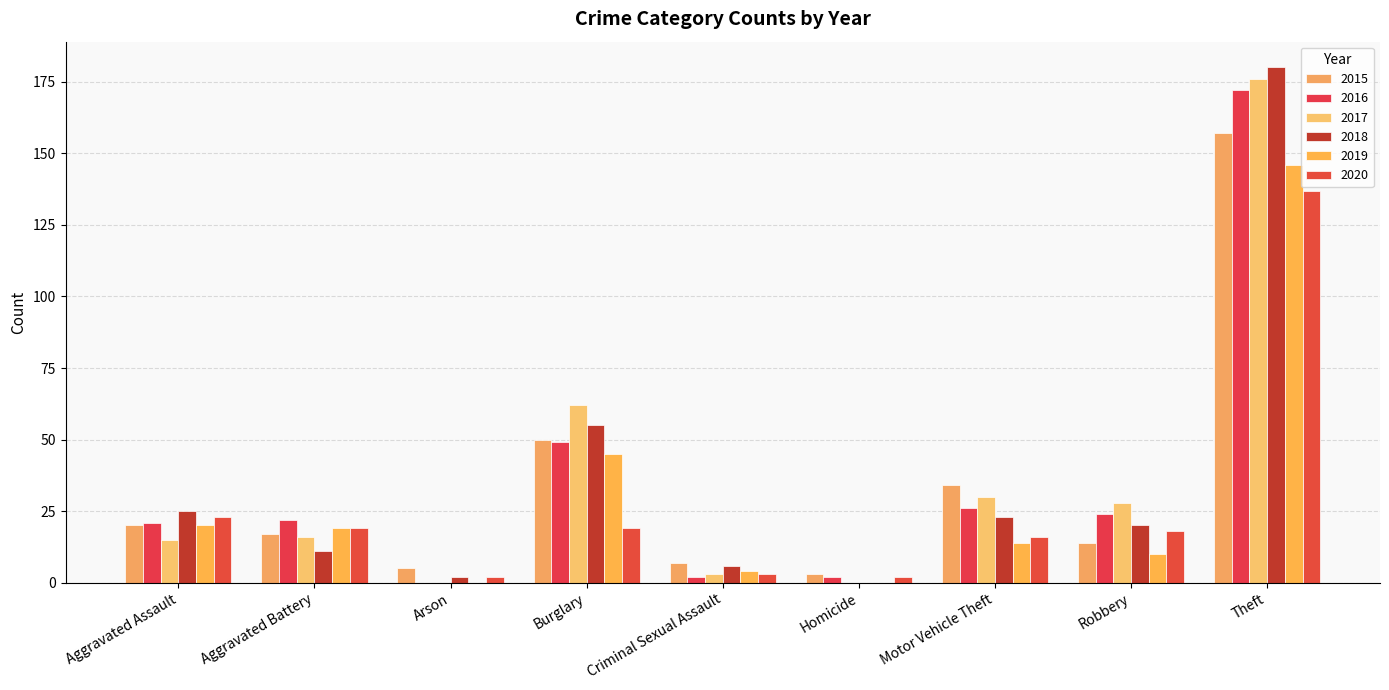

Reading left to right, transcribe all the data shown in this chart.

2015: Aggravated Assault=20	Aggravated Battery=17	Arson=5	Burglary=50	Criminal Sexual Assault=7	Homicide=3	Motor Vehicle Theft=34	Robbery=14	Theft=157
2016: Aggravated Assault=21	Aggravated Battery=22	Arson=0	Burglary=49	Criminal Sexual Assault=2	Homicide=2	Motor Vehicle Theft=26	Robbery=24	Theft=172
2017: Aggravated Assault=15	Aggravated Battery=16	Arson=0	Burglary=62	Criminal Sexual Assault=3	Homicide=0	Motor Vehicle Theft=30	Robbery=28	Theft=176
2018: Aggravated Assault=25	Aggravated Battery=11	Arson=2	Burglary=55	Criminal Sexual Assault=6	Homicide=0	Motor Vehicle Theft=23	Robbery=20	Theft=180
2019: Aggravated Assault=20	Aggravated Battery=19	Arson=0	Burglary=45	Criminal Sexual Assault=4	Homicide=0	Motor Vehicle Theft=14	Robbery=10	Theft=146
2020: Aggravated Assault=23	Aggravated Battery=19	Arson=2	Burglary=19	Criminal Sexual Assault=3	Homicide=2	Motor Vehicle Theft=16	Robbery=18	Theft=137